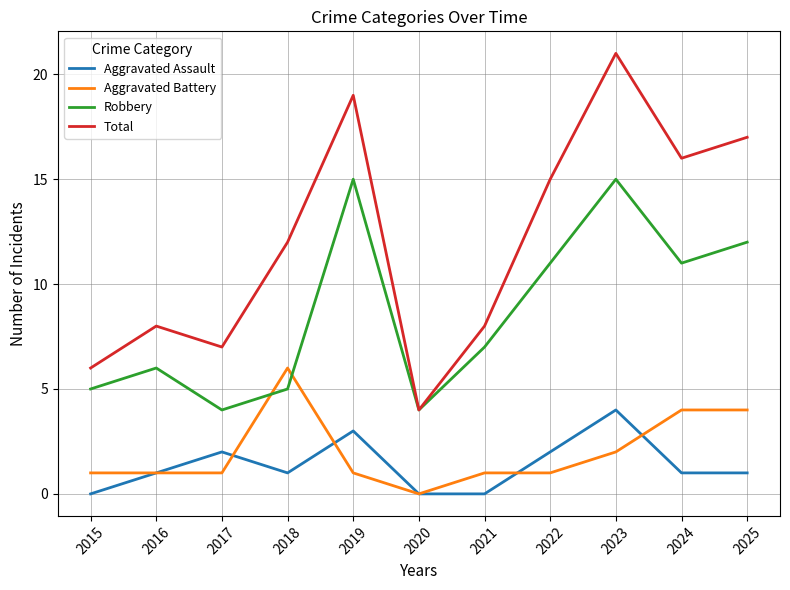

List the series in order of their peak value, highest first.

Total, Robbery, Aggravated Battery, Aggravated Assault